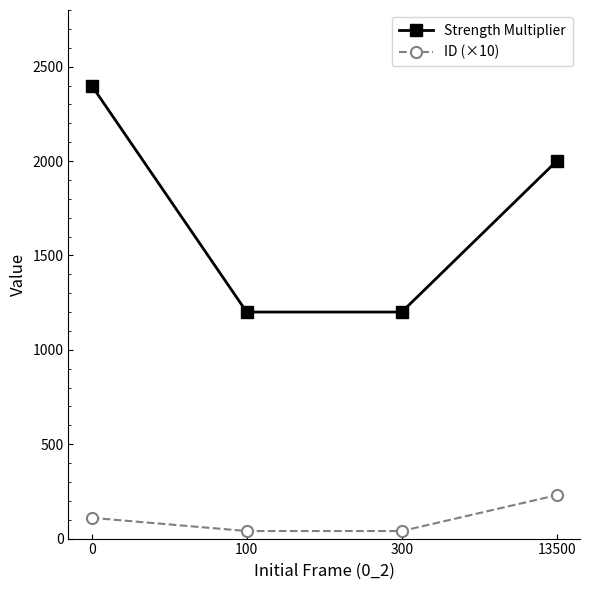

Which series has the widest spread of values?

Strength Multiplier